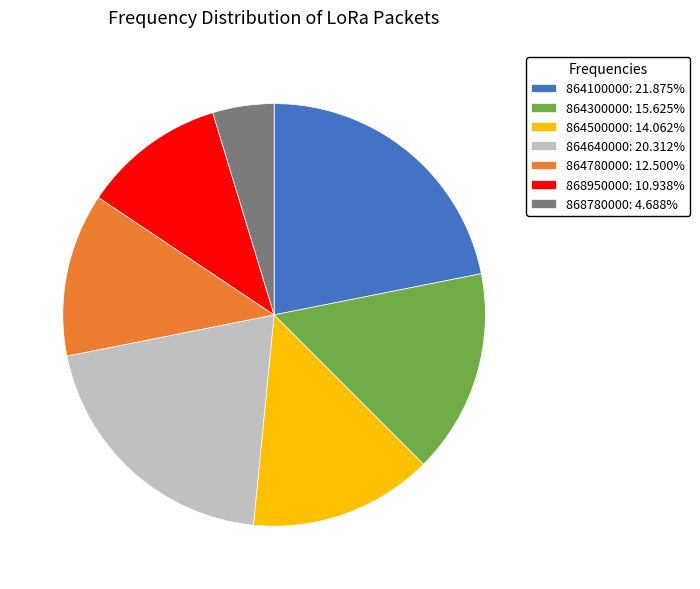

Approximately how many times larger is the value at 868780000: 4.688% compared to 868950000: 10.938%?

0.4